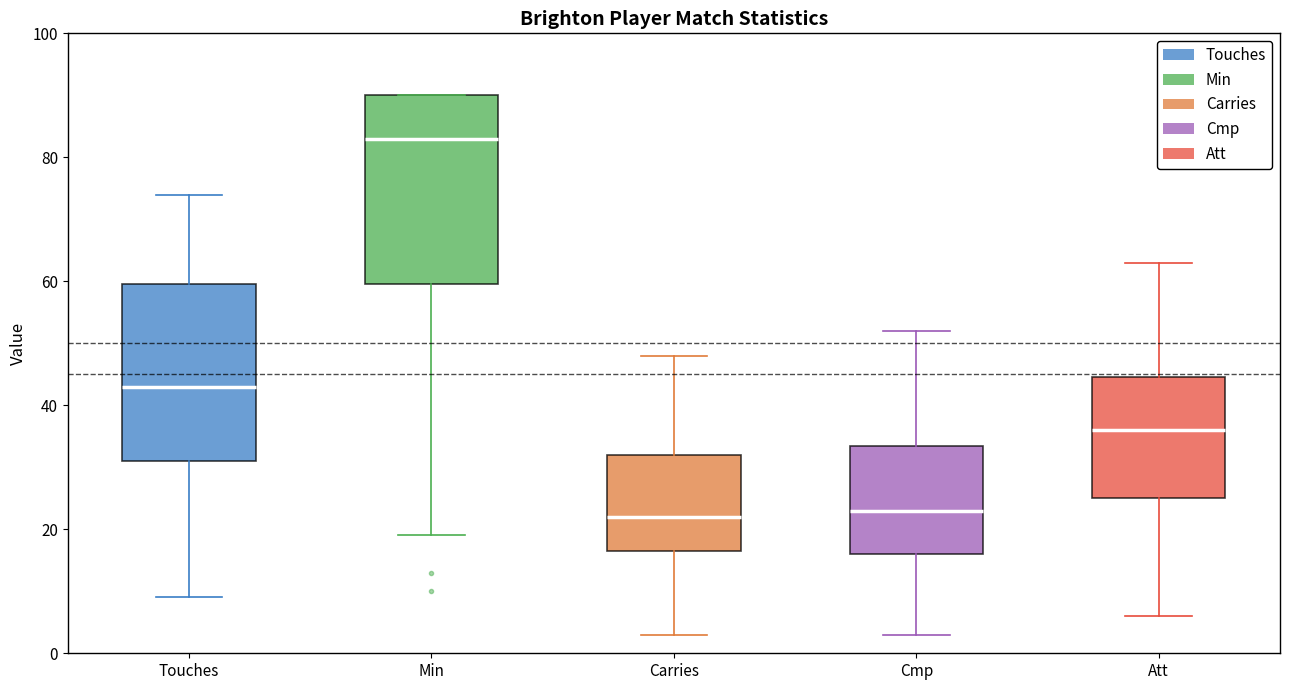

Where does the upper whisker of the box for Cmp end on the y-axis? The values are not printed on the chart, so give them approximately, as read against the axis.

52